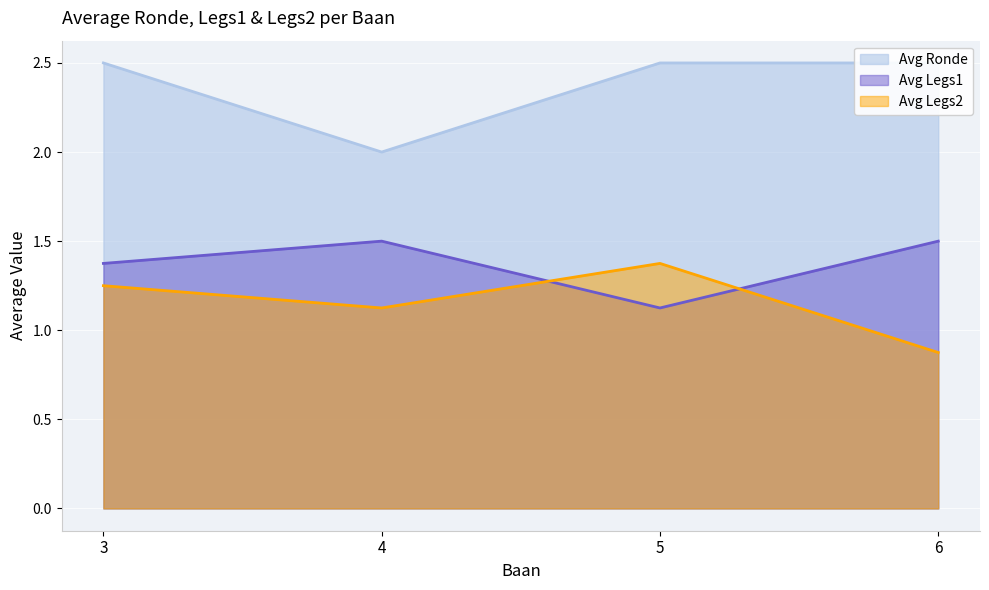

How many Avg Ronde values are between 2 and 3?

4